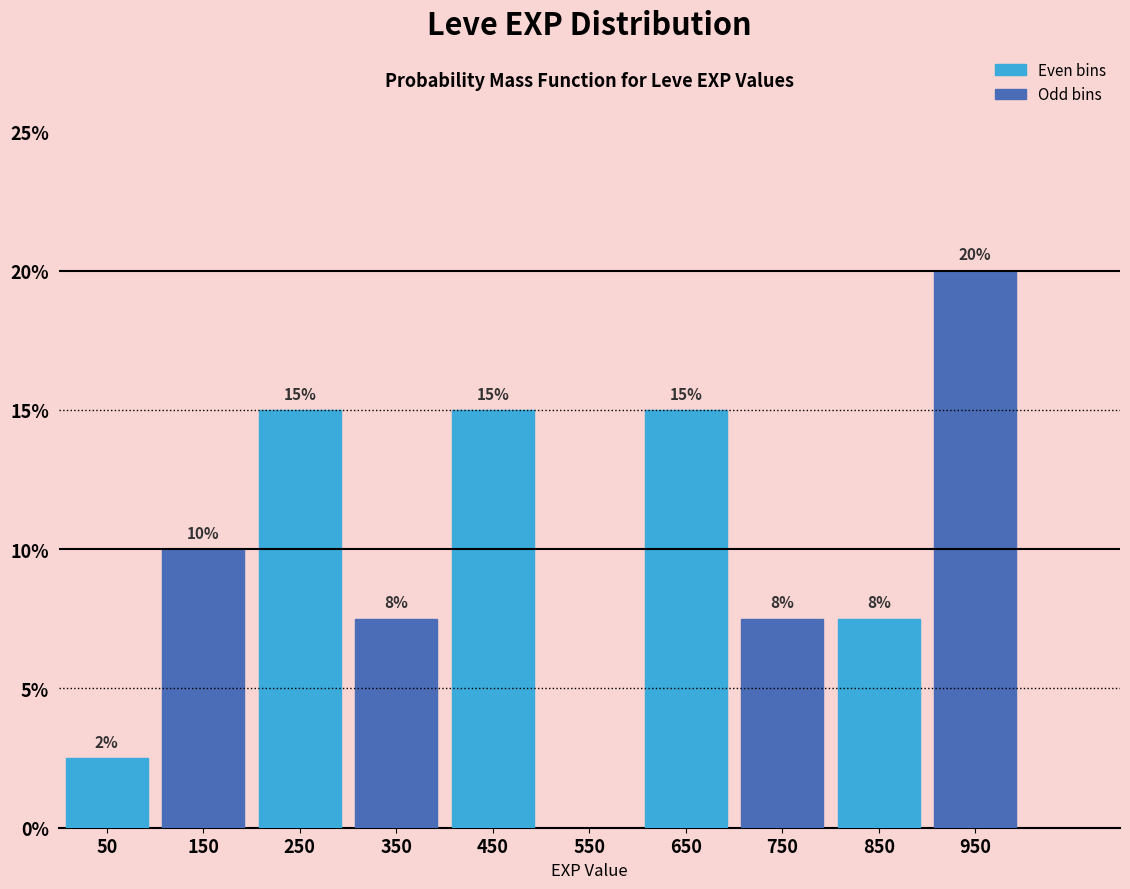

Over which range of the x-axis is the bar tallest?

900 to 1000